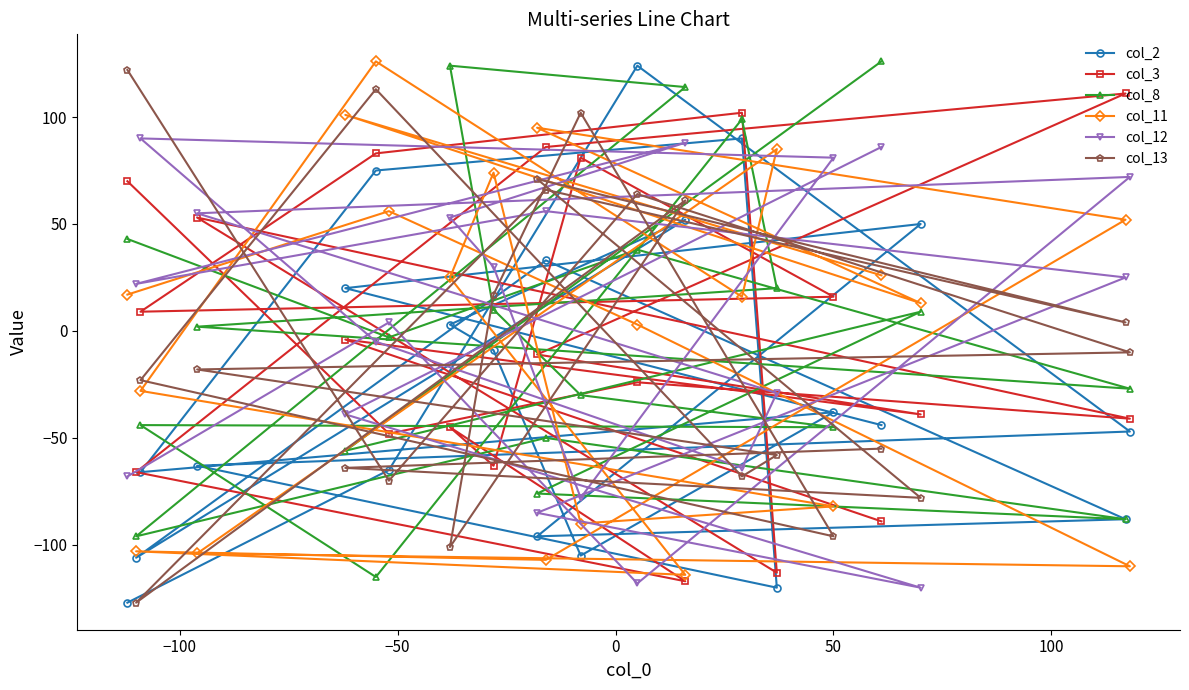

What is the lowest value of the col_3 series?

-117